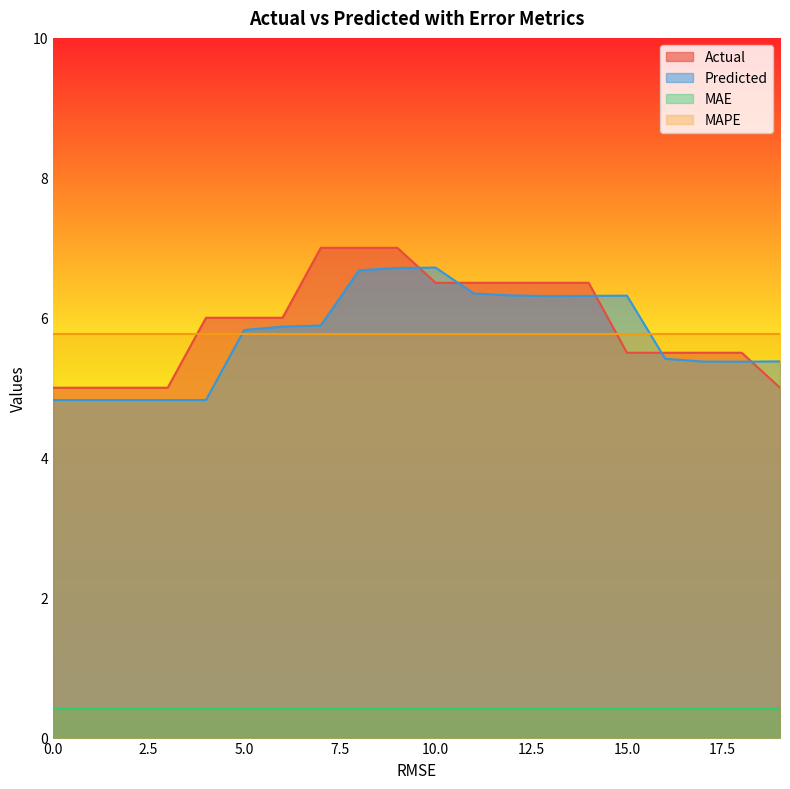

After their last crossing, which series has the higher values: Predicted or Actual?

Predicted